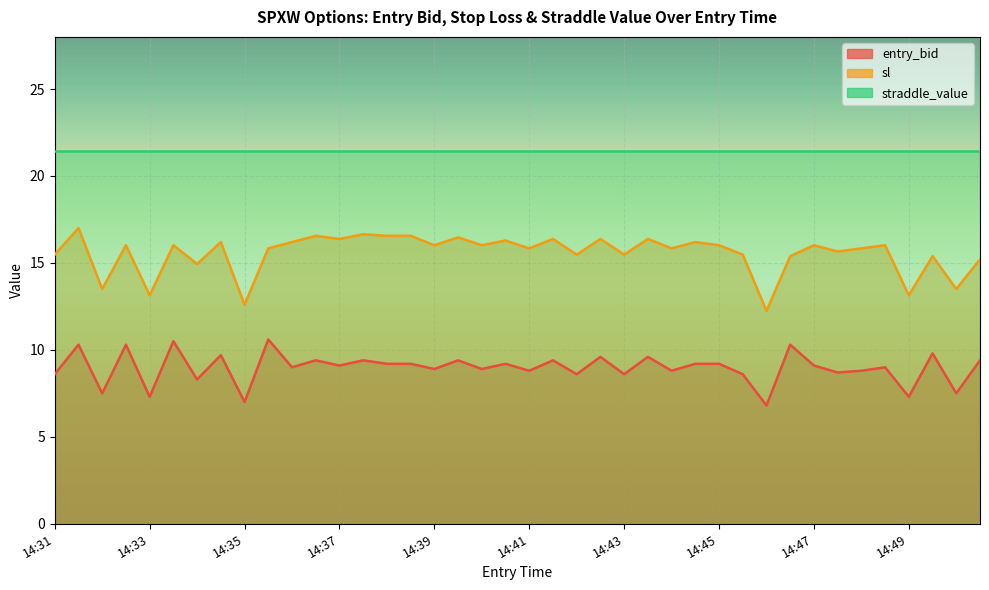

Which series has the largest total across all categories?

sl